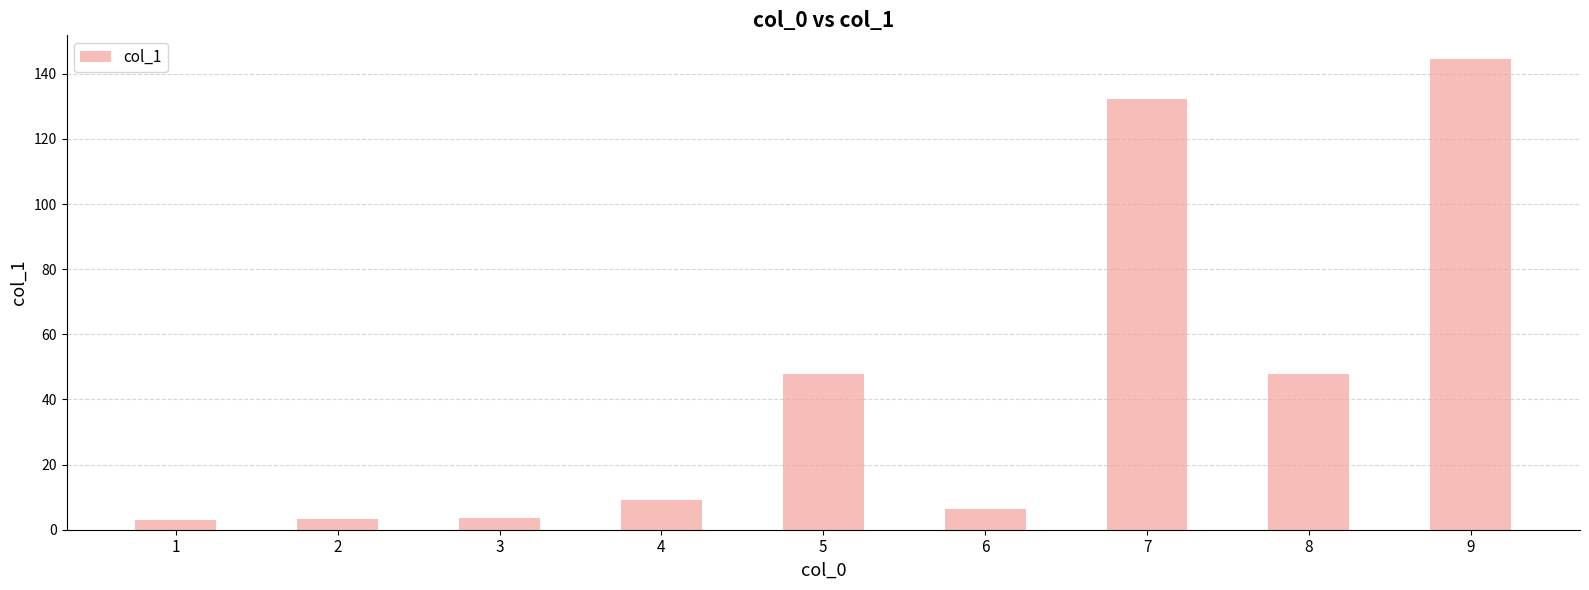

What is the average value?

44.2